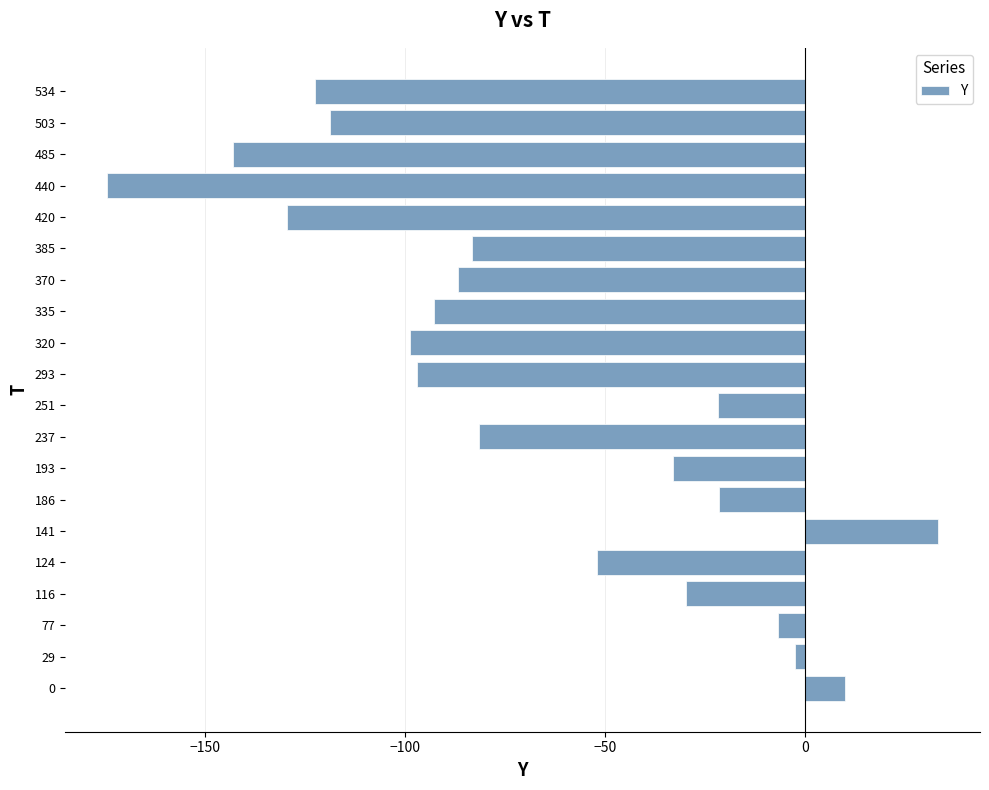

What is the greatest value displayed?

33.4